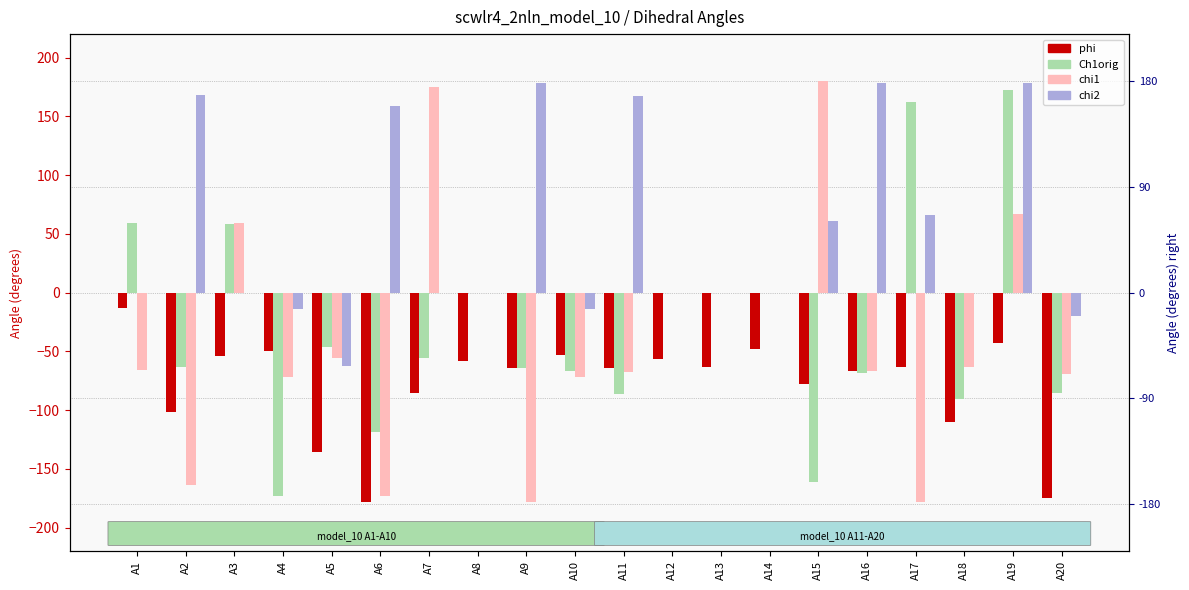

The value of Ch1orig at A4 is -172.9. True or false?

True